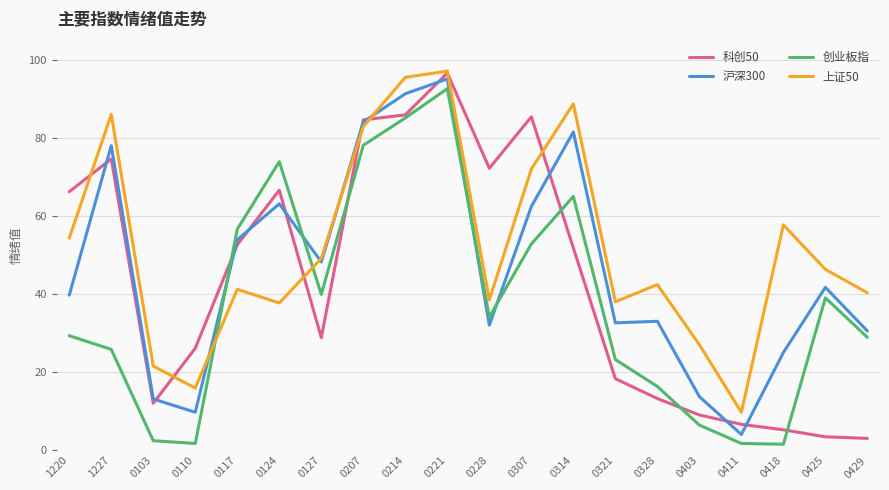

What is the difference between the 沪深300 values at 0214 and 0221?

3.8